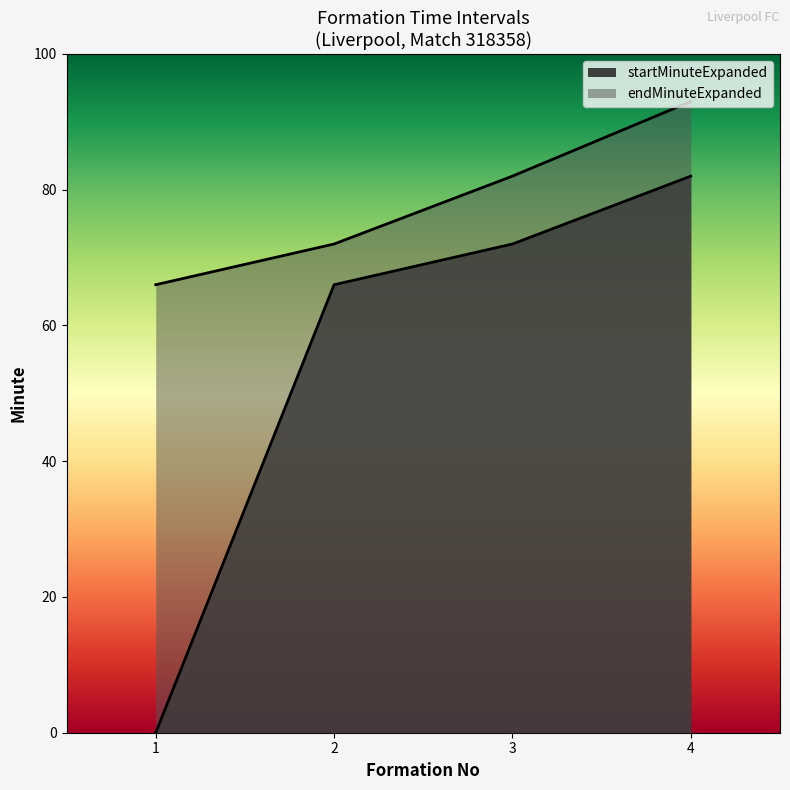

What is the maximum value shown in the chart?

93